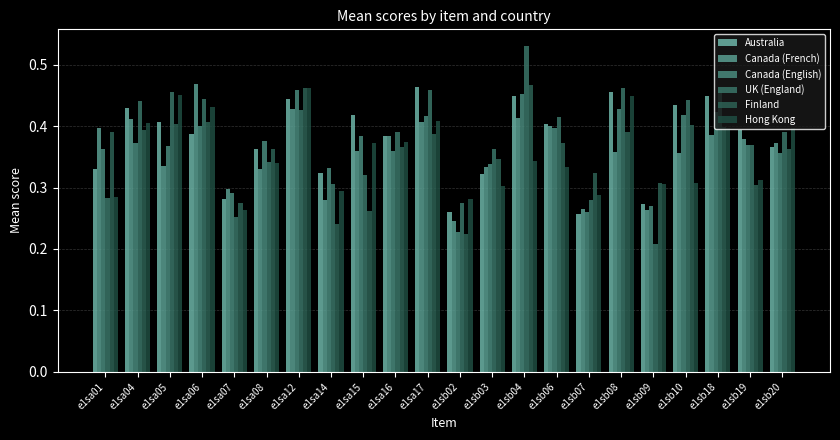

What is the lowest value of the Canada (French) series?

0.2